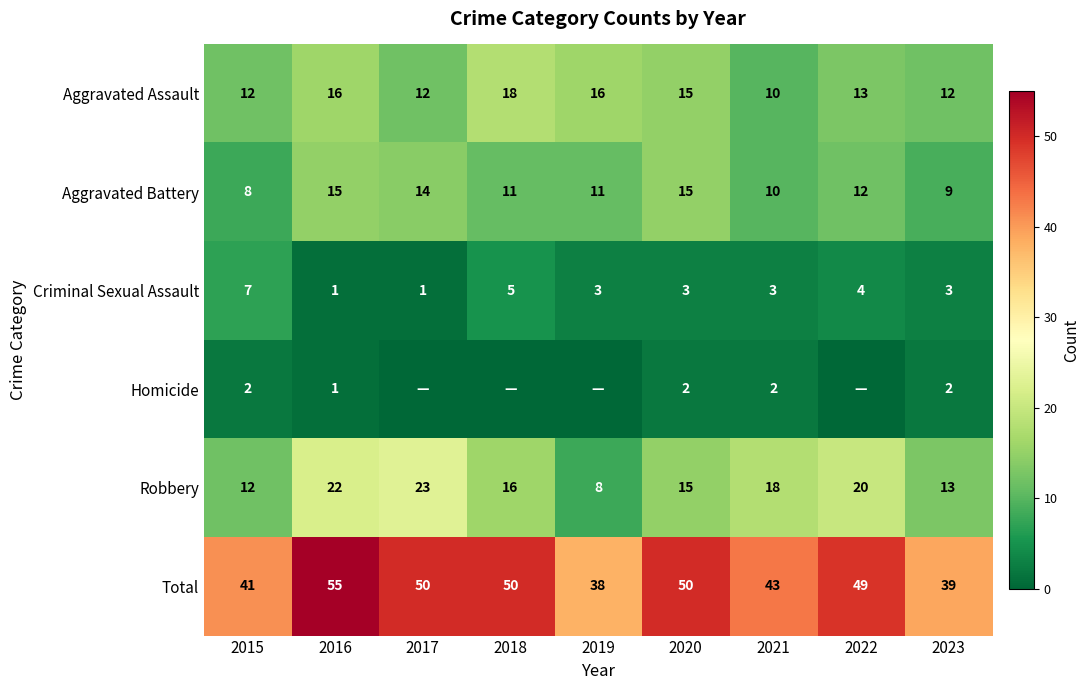

What is the approximate value of Aggravated Battery at 2019?

11